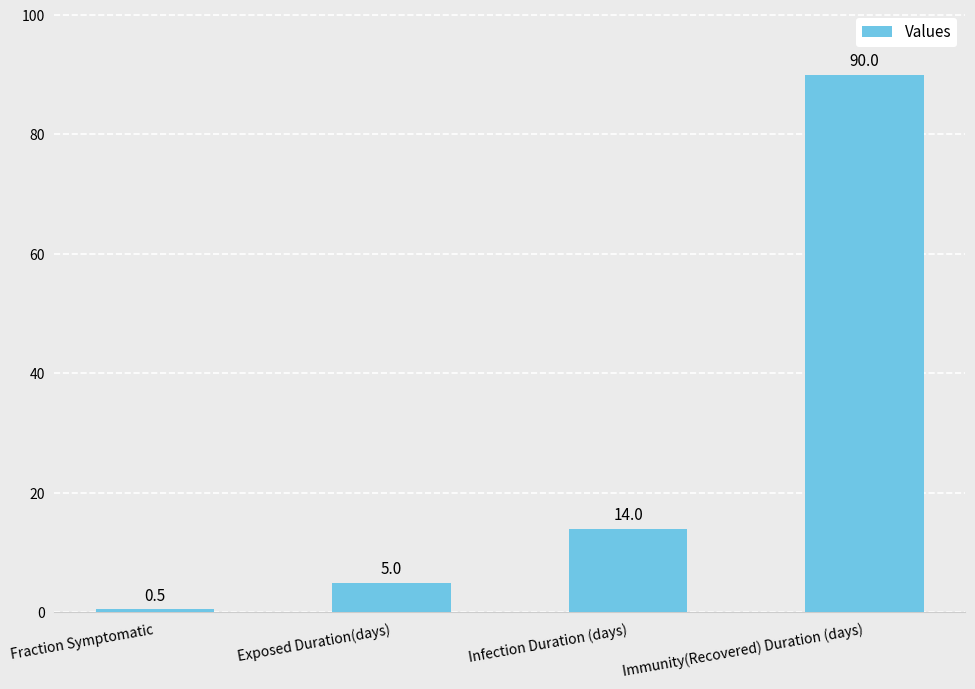

What is the approximate value at Infection Duration (days)?

14.0